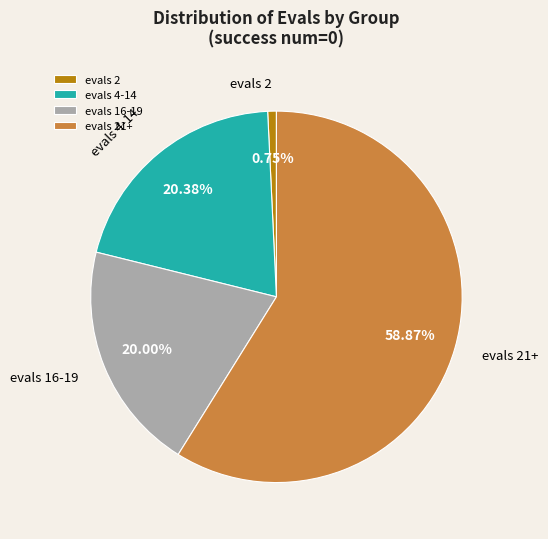

Combined, do evals 21+ and evals 4-14 account for over 50%?

Yes